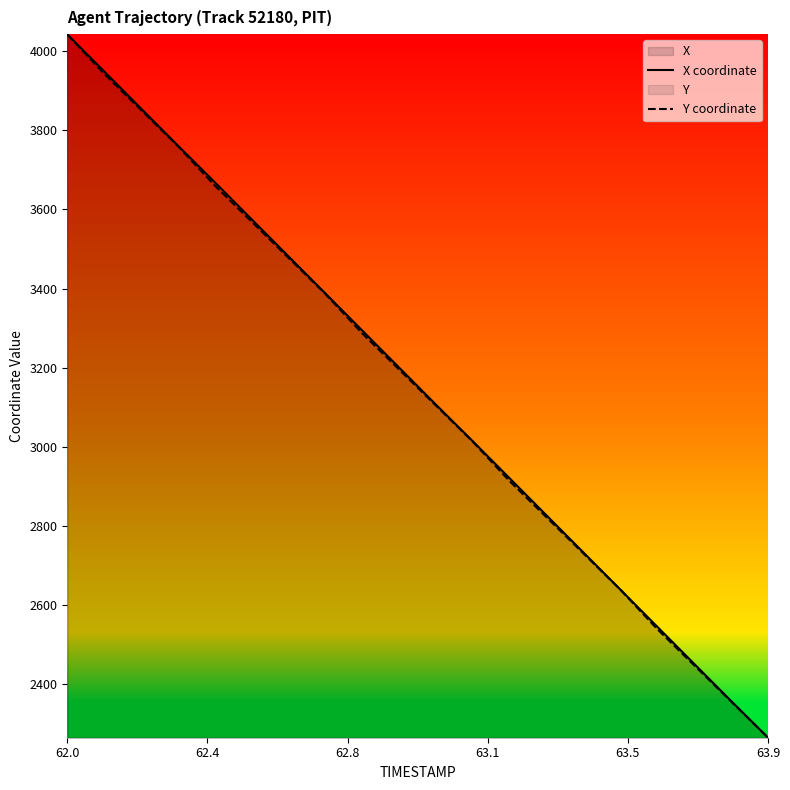

What are all the series names shown in the legend?

X coordinate, Y coordinate